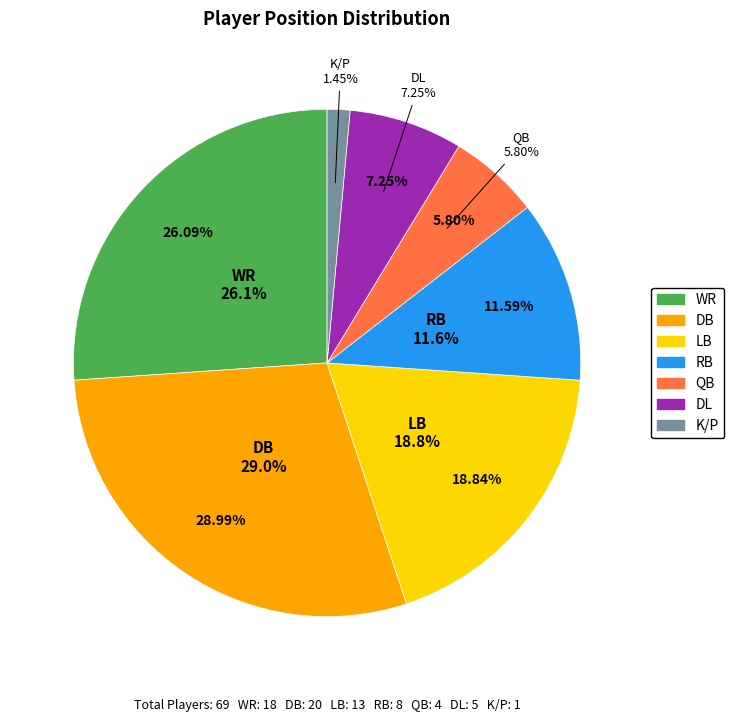

The QB slice represents 1% of the pie. True or false?

False